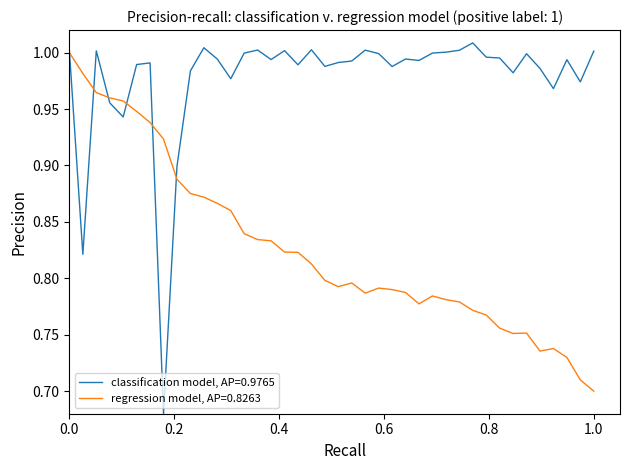

Rank the series by their maximum value, from lowest to highest.

regression model, AP=0.8263, classification model, AP=0.9765